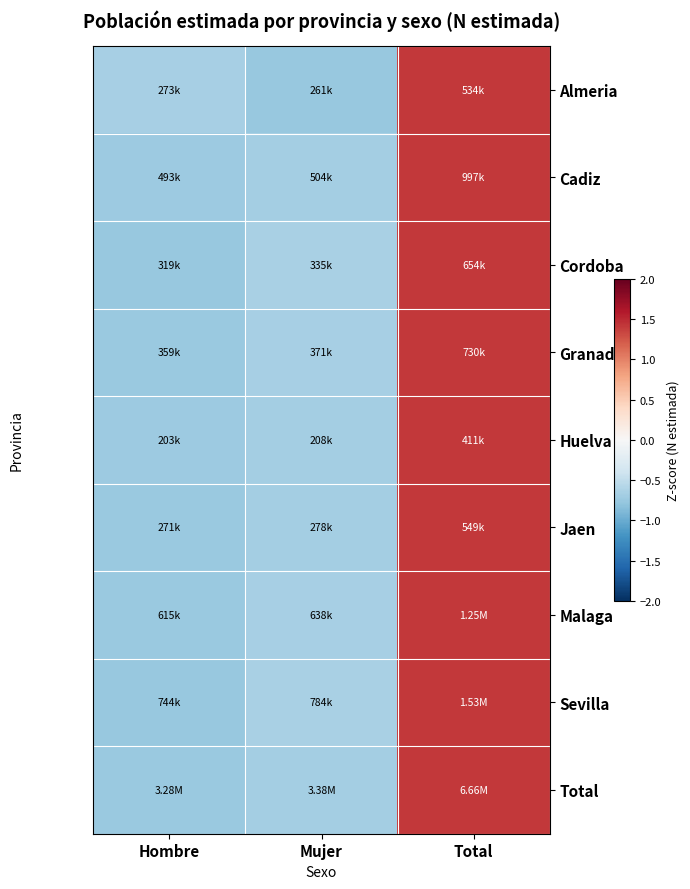

Reading left to right, transcribe all the data shown in this chart.

Almeria: Hombre=-0.7	Mujer=-0.8	Total=1.4
Cadiz: Hombre=-0.7	Mujer=-0.7	Total=1.4
Cordoba: Hombre=-0.8	Mujer=-0.7	Total=1.4
Granada: Hombre=-0.7	Mujer=-0.7	Total=1.4
Huelva: Hombre=-0.7	Mujer=-0.7	Total=1.4
Jaen: Hombre=-0.7	Mujer=-0.7	Total=1.4
Malaga: Hombre=-0.7	Mujer=-0.7	Total=1.4
Sevilla: Hombre=-0.8	Mujer=-0.7	Total=1.4
Total: Hombre=-0.7	Mujer=-0.7	Total=1.4